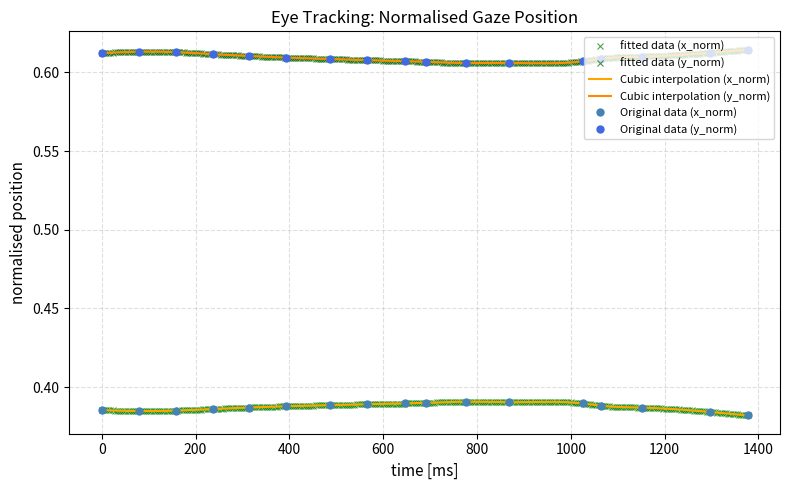

Does the chart have visible grid lines?

Yes